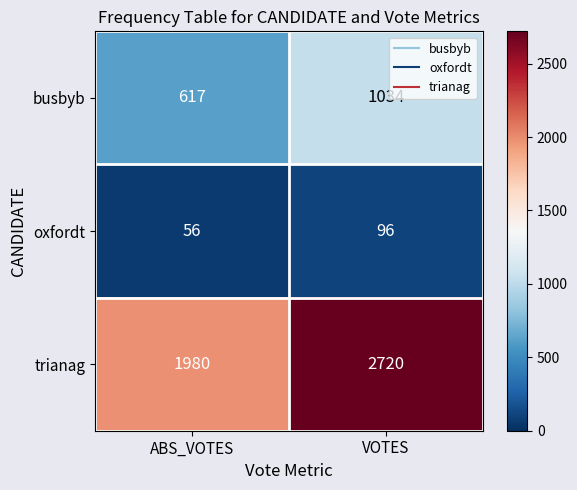

What is the difference between the maximum and minimum values in the busbyb series?

417